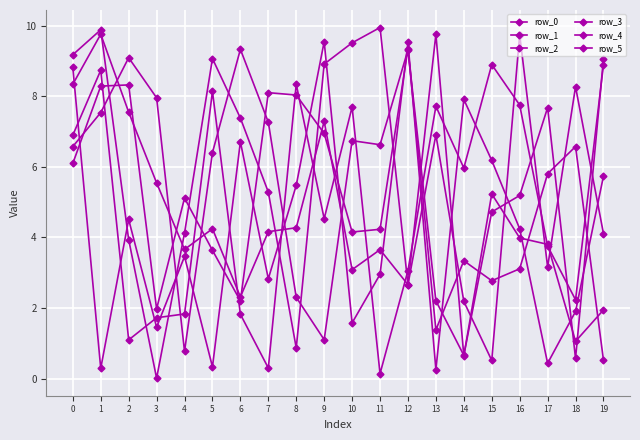

At which category does the chart reach its peak across all series?

11